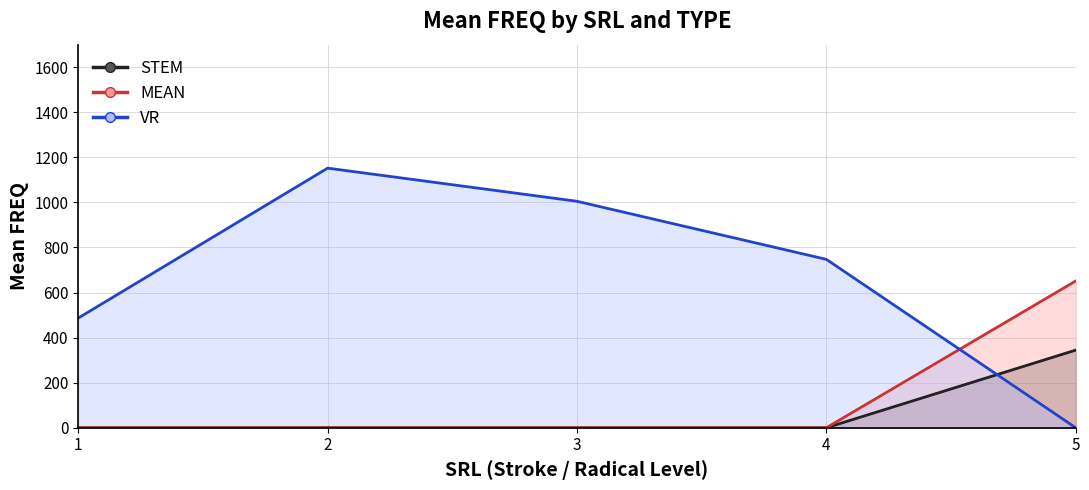

How many lines are shown in the chart?

3